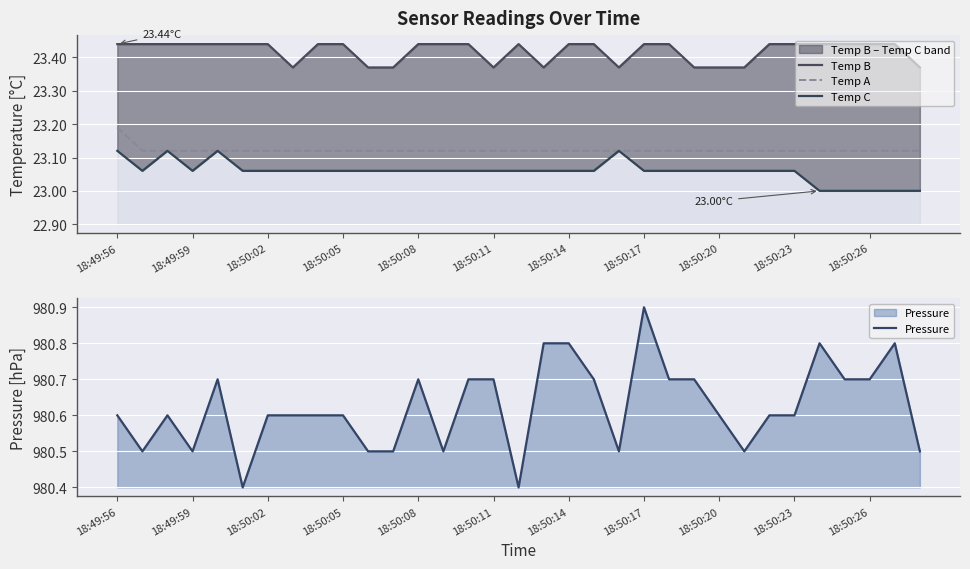

True or false: Pressure and Temp B cross at least once.

False